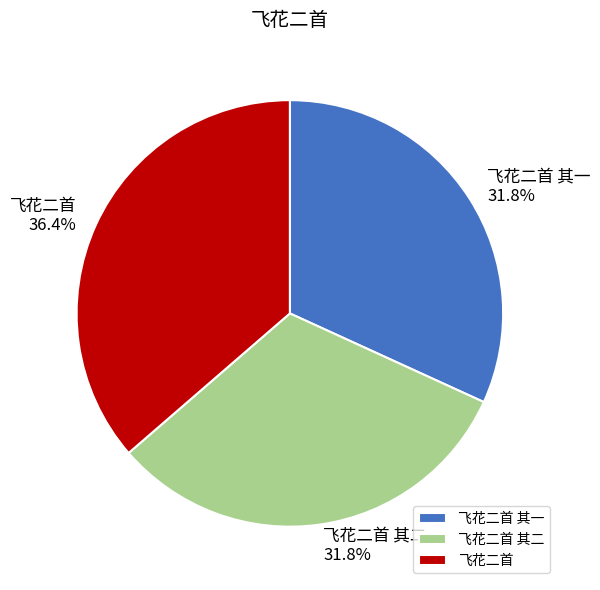

To the nearest percent, what portion does 飞花二首 represent?

36%